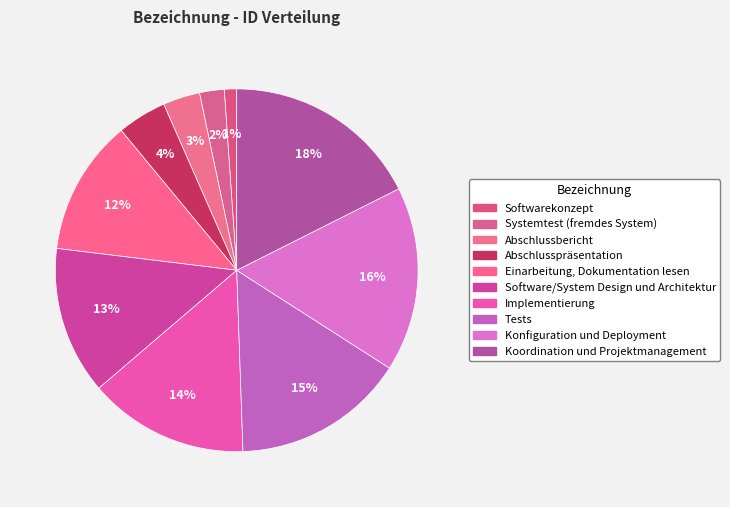

Which category has the biggest portion of the pie?

Koordination und Projektmanagement